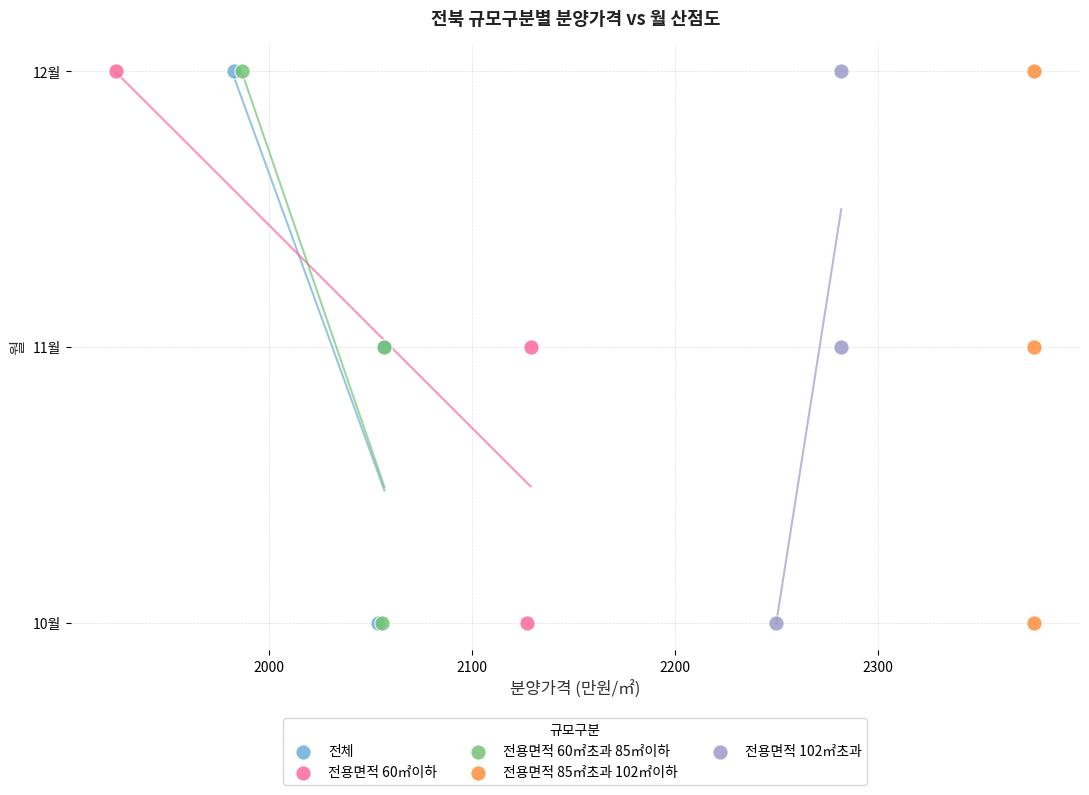

What are all the series names shown in the legend?

전체, 전용면적 60㎡이하, 전용면적 60㎡초과 85㎡이하, 전용면적 85㎡초과 102㎡이하, 전용면적 102㎡초과